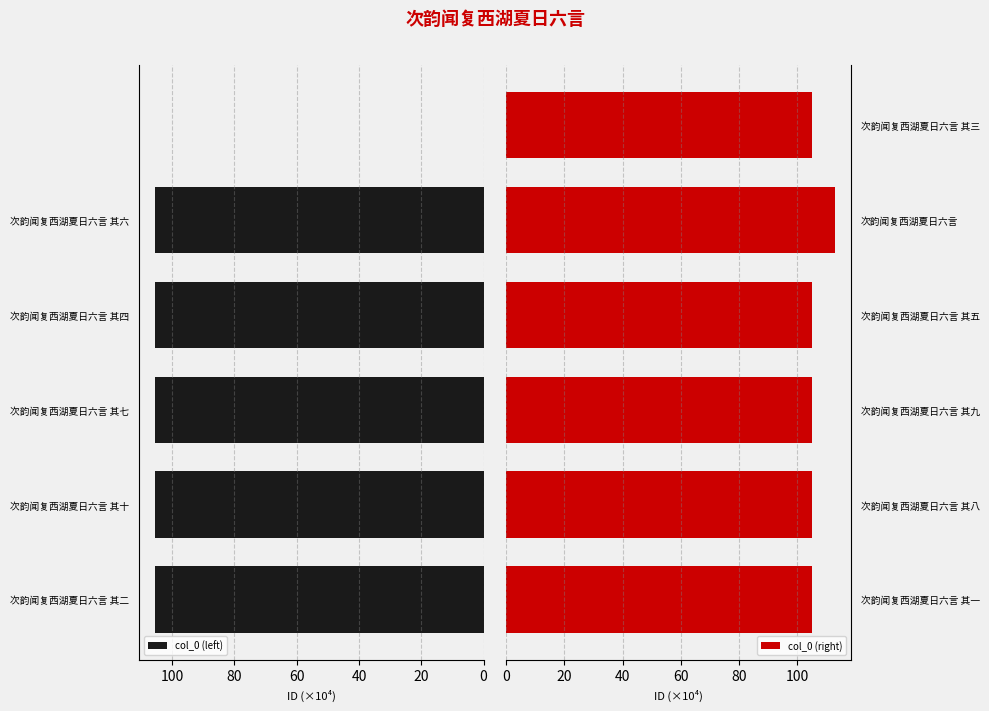

What is the sum of all col_0 (left) values?

526.7